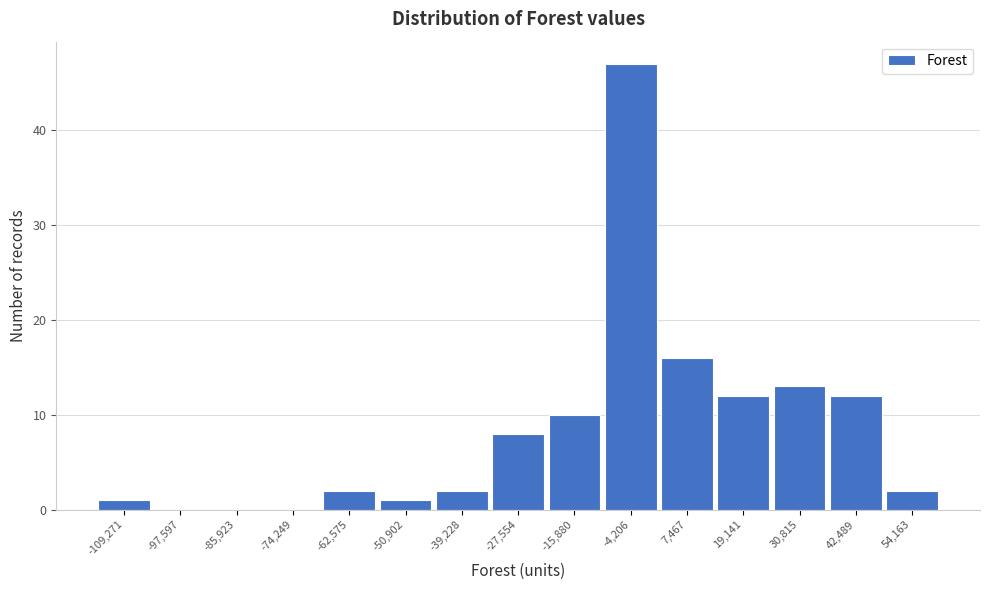

Reading left to right, transcribe this chart: for each bar, give the range it covers on the x-axis and its height. Neither the bar edges nor the heights are printed on the chart, so give them approximately, as read against the axes.

-116000 to -104000: 1
-104000 to -92000: 0
-92000 to -80000: 0
-80000 to -68000: 0
-68000 to -56000: 2
-56000 to -46000: 1
-46000 to -34000: 2
-34000 to -22000: 8
-22000 to -10000: 10
-10000 to 2000: 47
2000 to 14000: 16
14000 to 24000: 12
24000 to 36000: 13
36000 to 48000: 12
48000 to 60000: 2